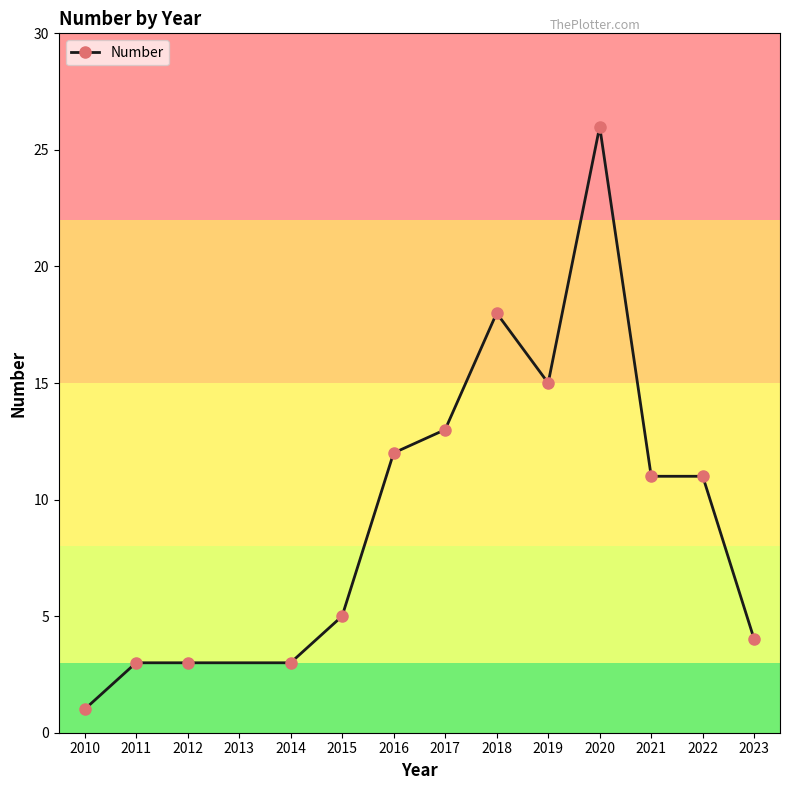

Which label corresponds to the smallest value in the chart?

2010